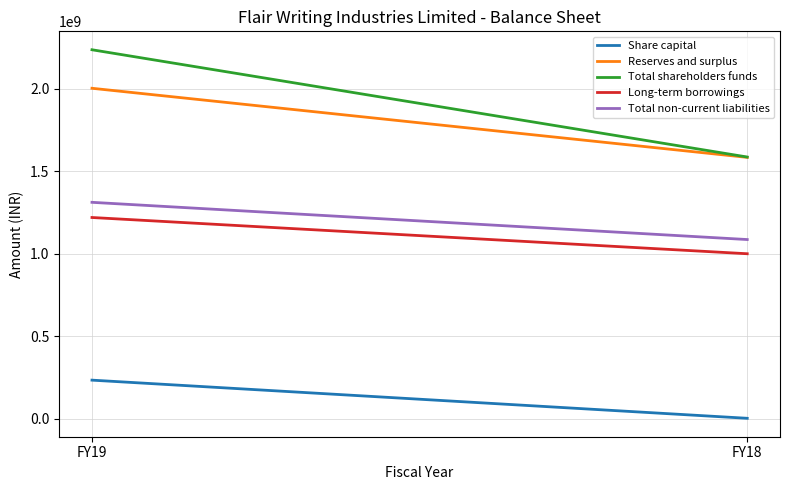

Is it true that Total non-current liabilities equals 2038544031 at FY19?

False